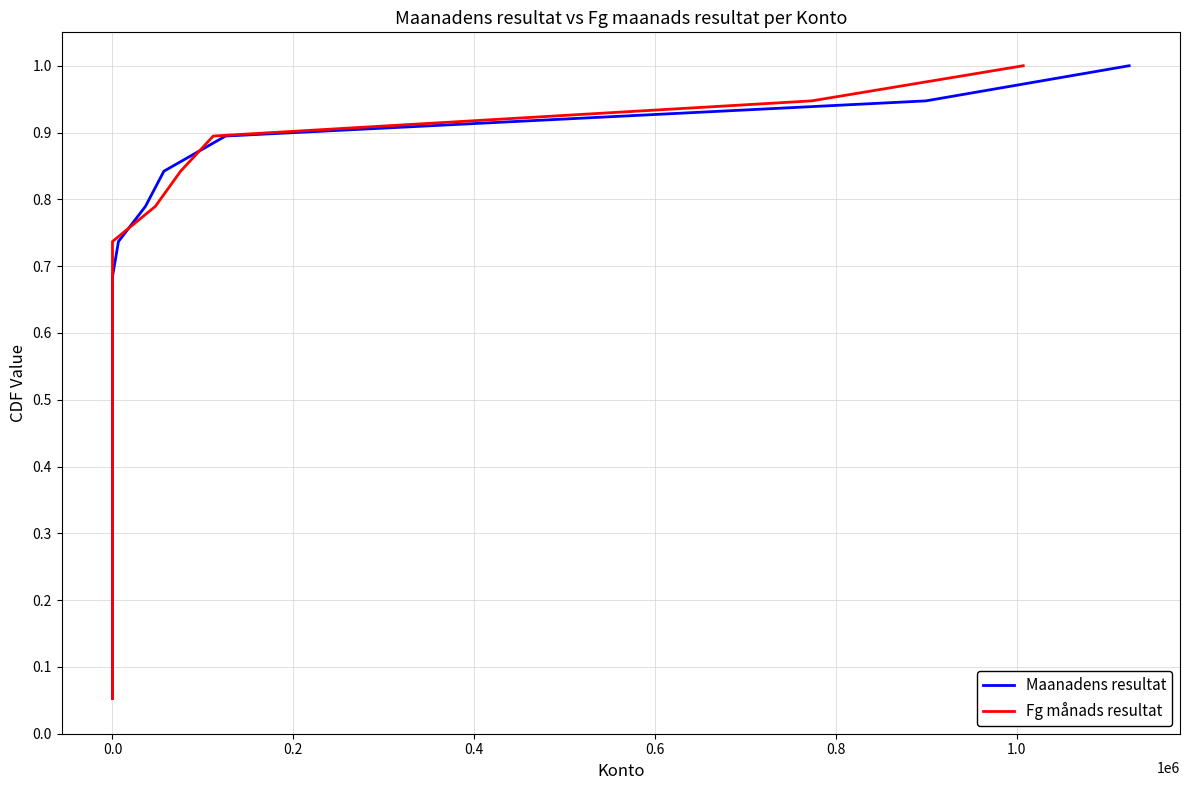

Does the chart display data point markers on the line(s)?

No